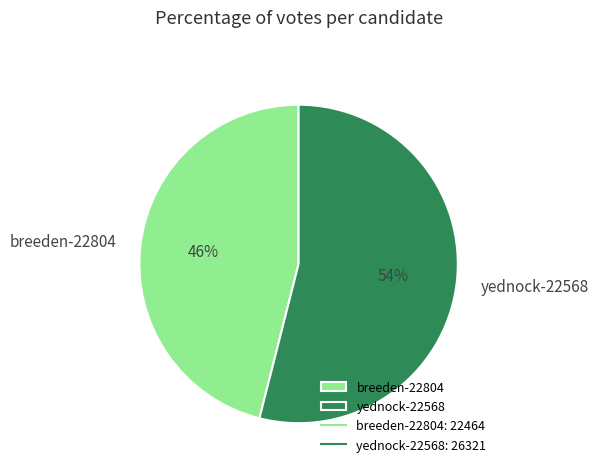

How many slices are in this pie chart?

2